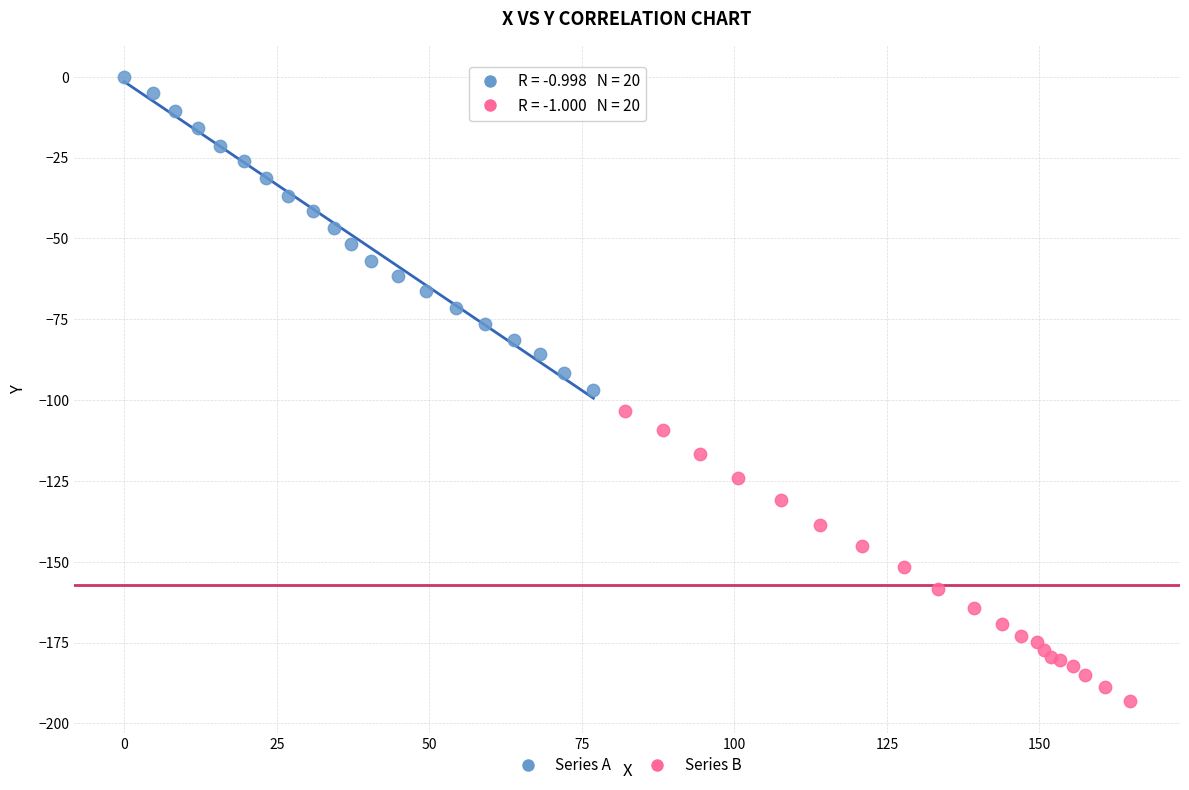

Which series contains the lowest Y value?

Series B